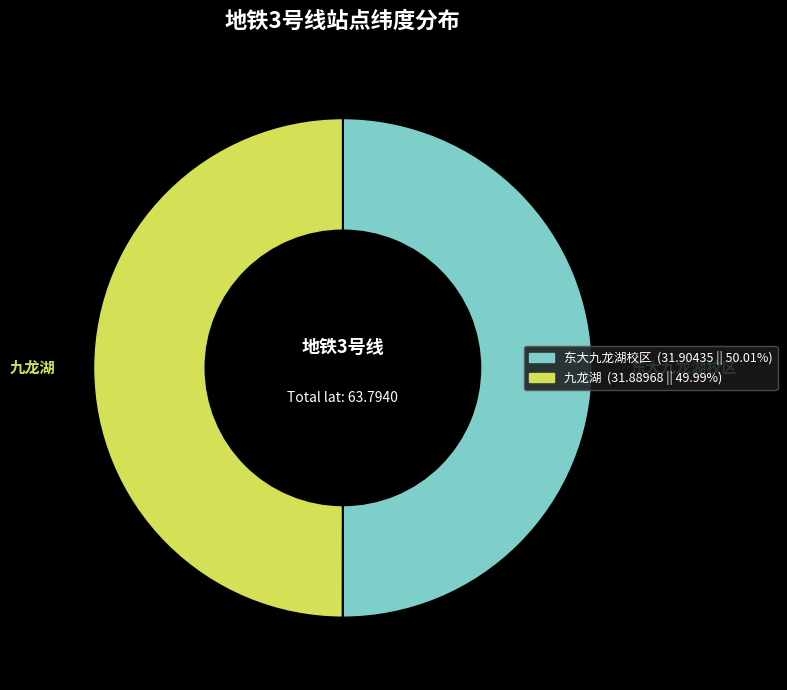

How many segments does this pie chart have?

2